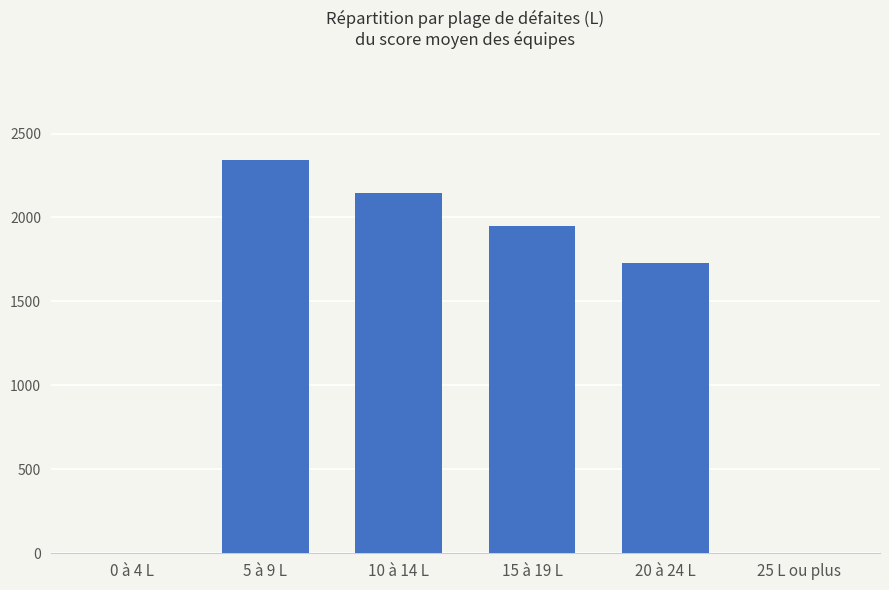

At which label is the value closest to 1171?

20 à 24 L